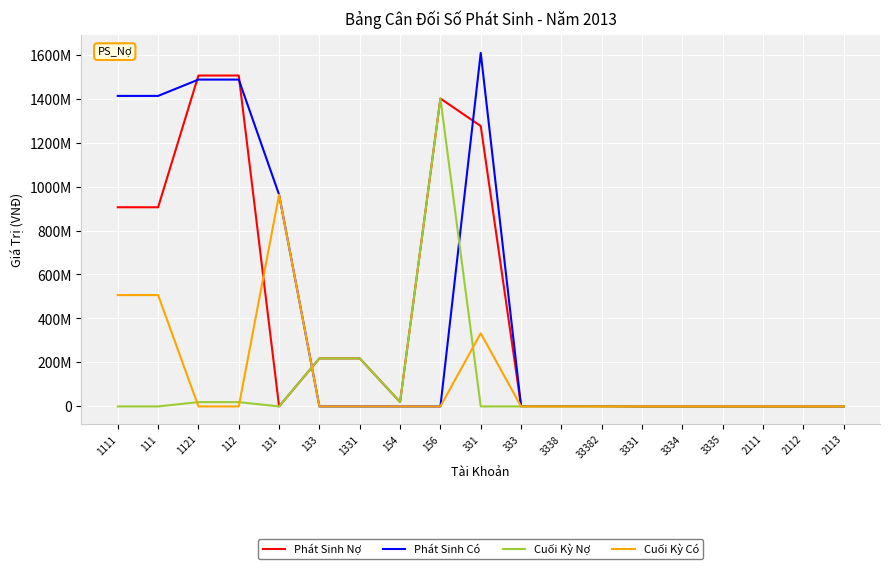

Reading left to right, transcribe all the data shown in this chart.

Phát Sinh Nợ: 1111=905800000	111=905800000	1121=1504898879	112=1504898879	131=0	133=218499590	1331=218499590	154=19974500	156=1400296976	331=1275235153	333=1500000	3338=1500000	33382=1500000	3331=0	3334=0	3335=0	2111=0	2112=0	2113=0
Phát Sinh Có: 1111=1412207790	111=1412207790	1121=1486424454	112=1486424454	131=962867937	133=0	1331=0	154=0	156=0	331=1607982585	333=1500000	3338=1500000	33382=1500000	3331=0	3334=0	3335=0	2111=0	2112=0	2113=0
Cuối Kỳ Nợ: 1111=0	111=0	1121=19584194	112=19584194	131=0	133=218499590	1331=218499590	154=19974500	156=1400296976	331=0	333=0	3338=0	33382=0	3331=0	3334=0	3335=0	2111=0	2112=0	2113=0
Cuối Kỳ Có: 1111=506407790	111=506407790	1121=0	112=0	131=962867937	133=0	1331=0	154=0	156=0	331=332747432	333=0	3338=0	33382=0	3331=0	3334=0	3335=0	2111=0	2112=0	2113=0